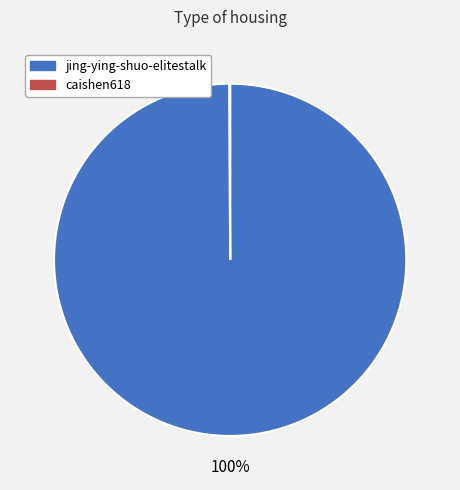

What is the largest slice in the pie chart?

jing-ying-shuo-elitestalk